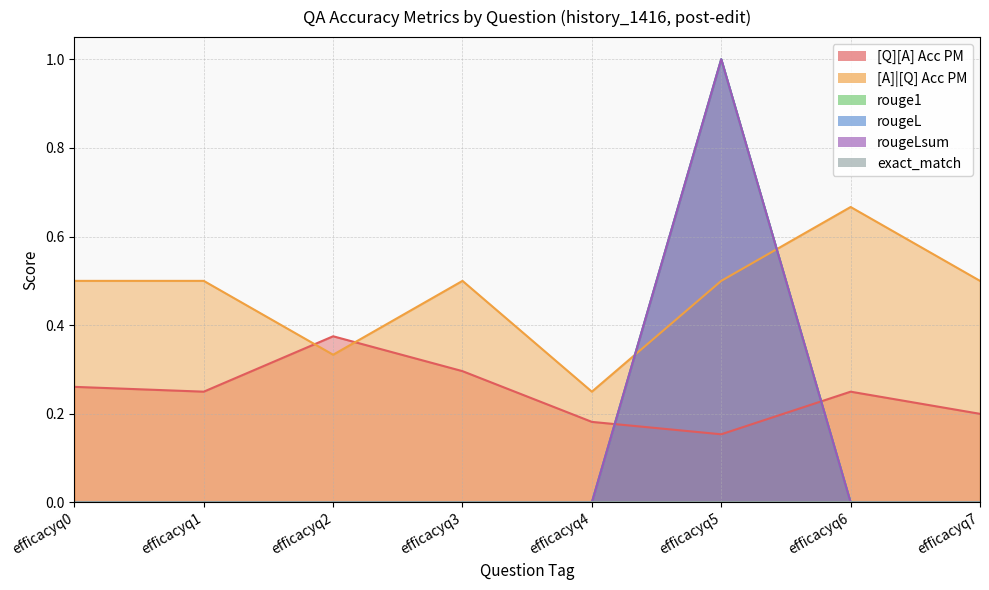

What is the sum of all rouge1 values?

1.0